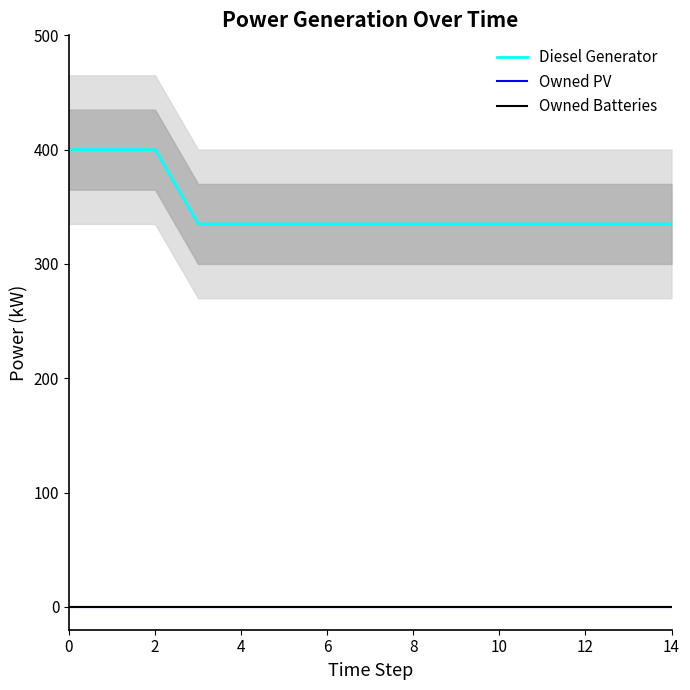

What is the label of the 2nd point from the left?

2